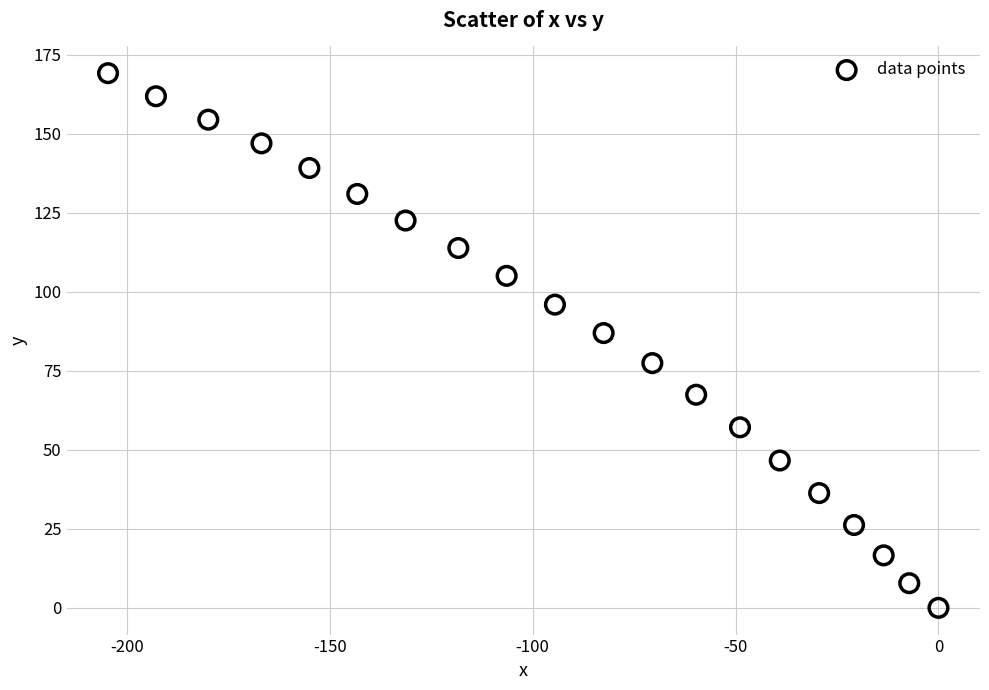

What Y value in the scatter plot is closest to 84?

86.9